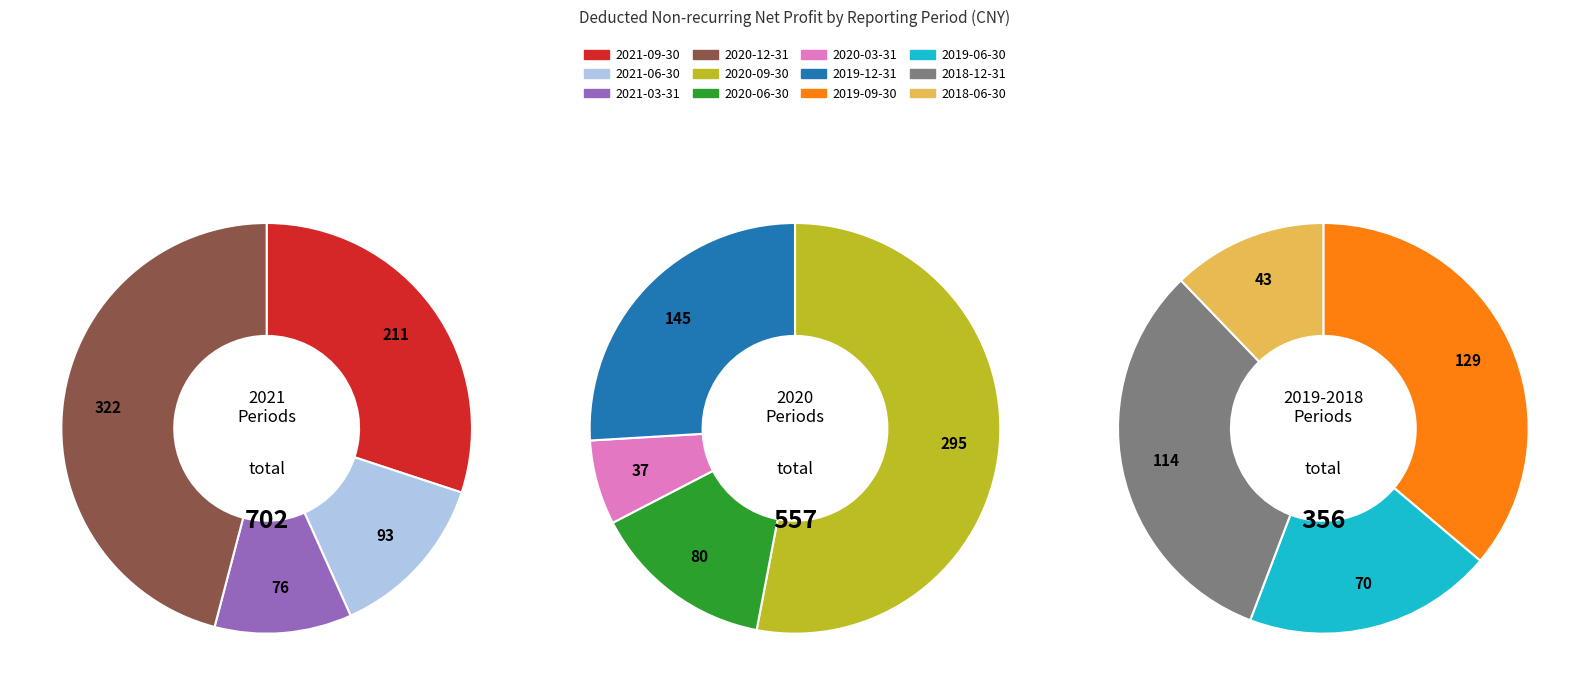

To the nearest percent, what is the difference between the 2019-06-30 and 2020-09-30 slice percentages?

14%